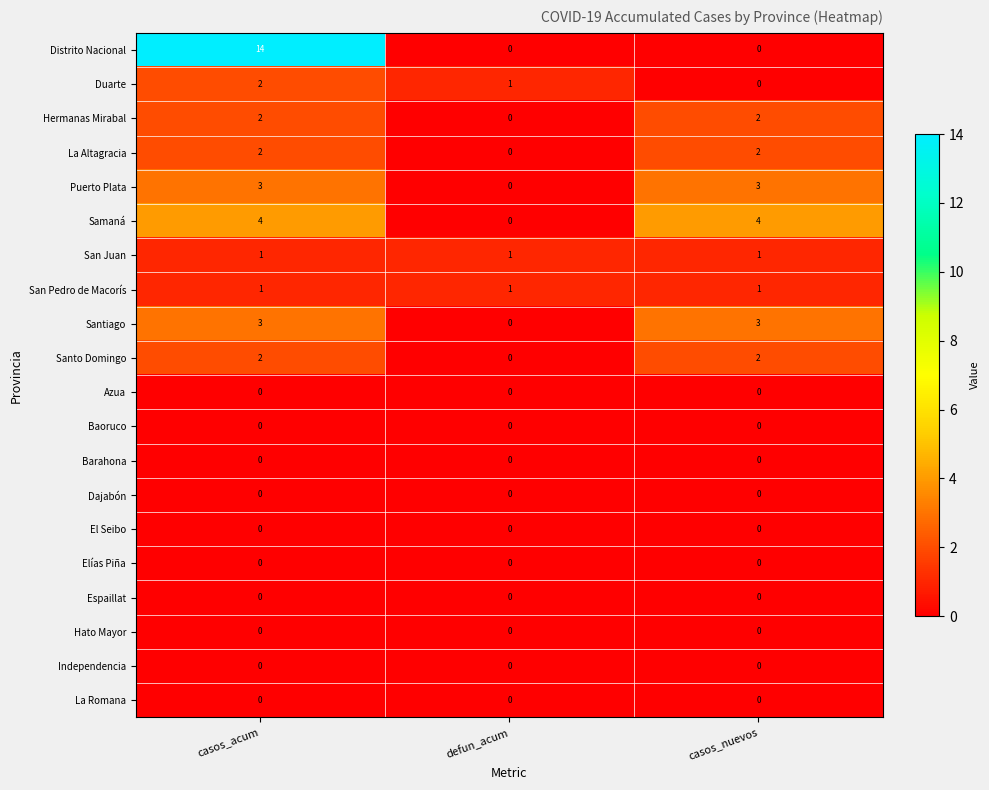

List the labels in order of Duarte value, largest first.

casos_acum, defun_acum, casos_nuevos